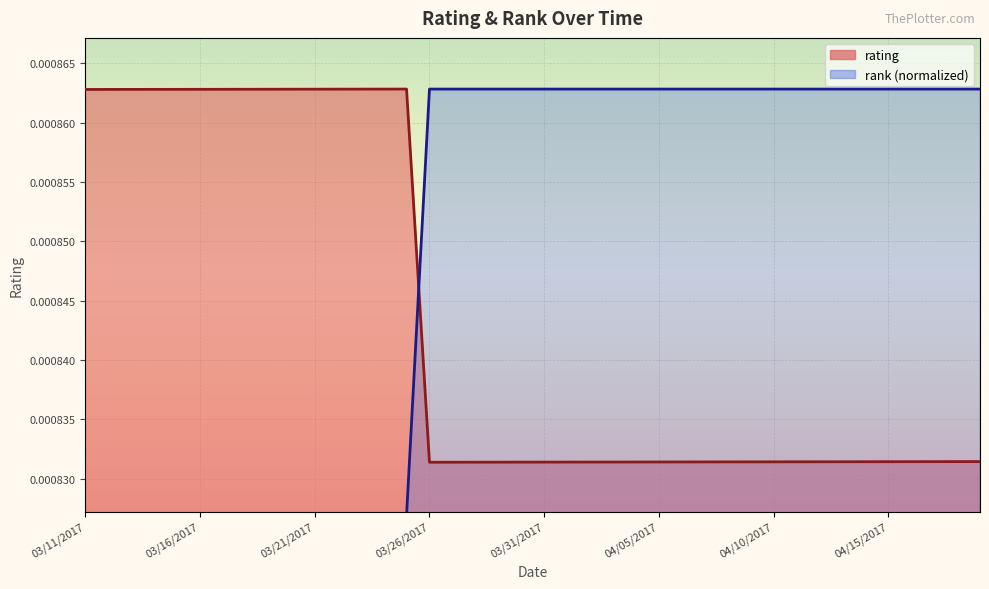

How many lines are shown in the chart?

2